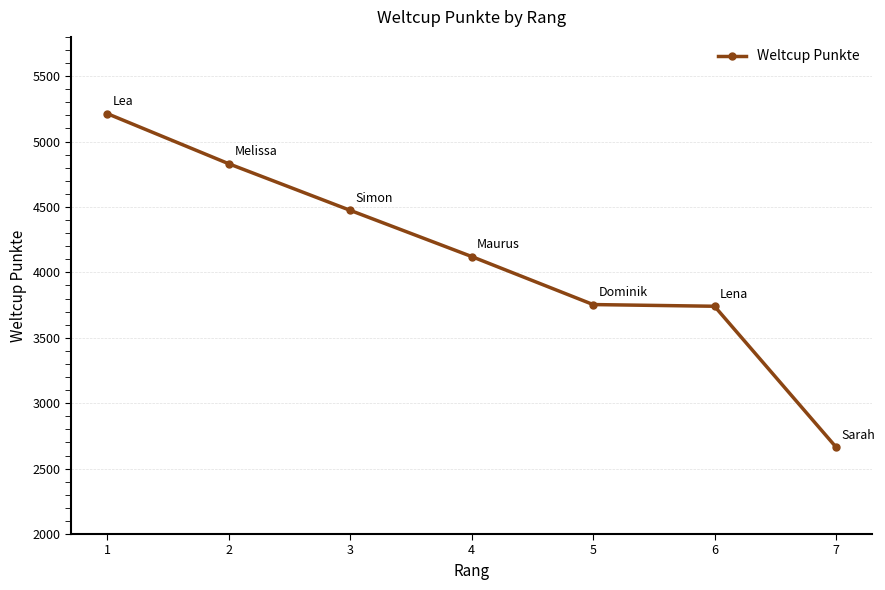

Read the value at 6, to the nearest 50.

3750